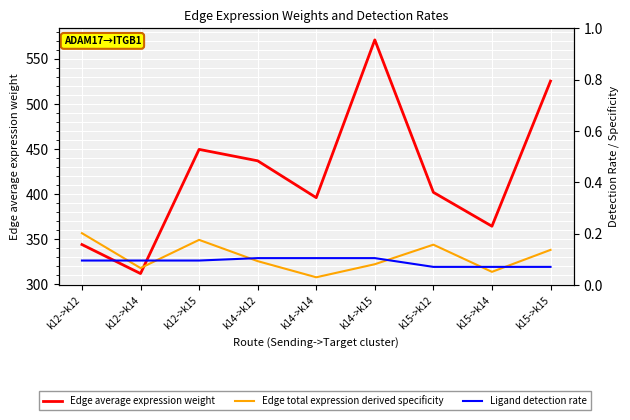

Reading left to right, list all the values displayed in this chart.

Edge average expression weight: 343.7	311.5	449.4	436.8	395.8	571.1	401.8	364.1	525.3
Edge total expression derived specificity: 0.2	0.1	0.2	0.1	0.0	0.1	0.2	0.1	0.1
Ligand detection rate: 0.1	0.1	0.1	0.1	0.1	0.1	0.1	0.1	0.1